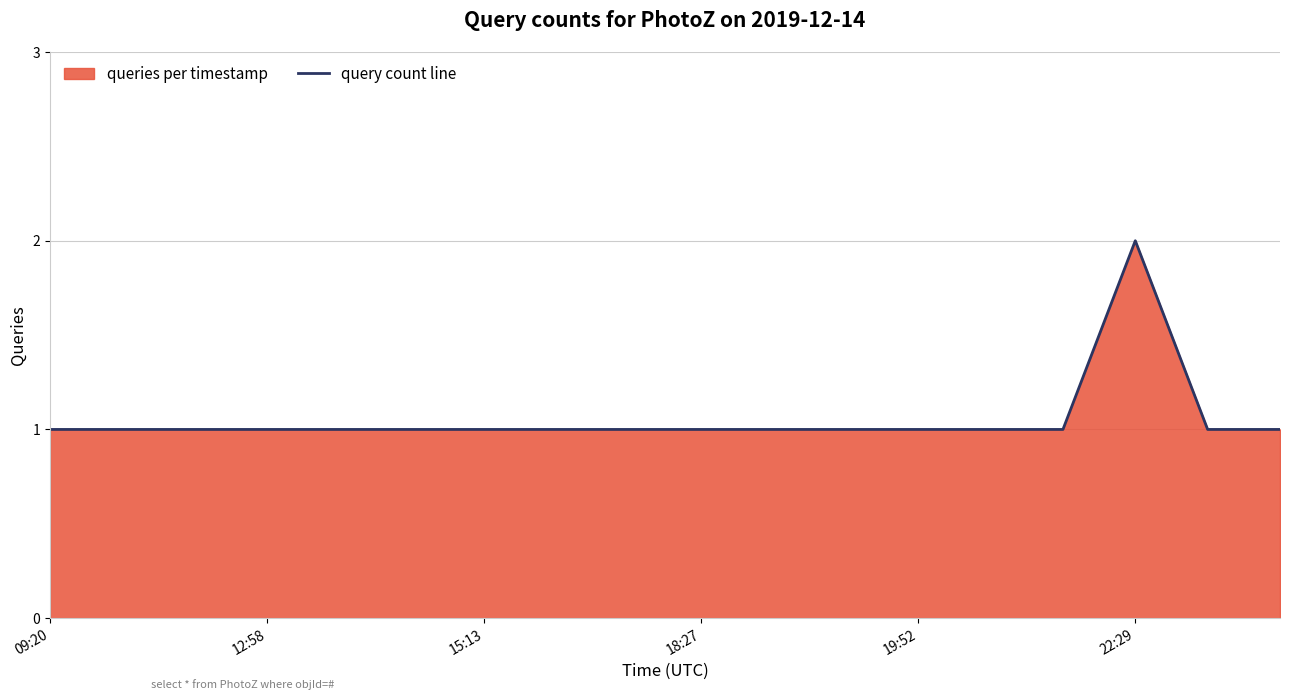

True or false: the data shows 1 at 19:52.

True